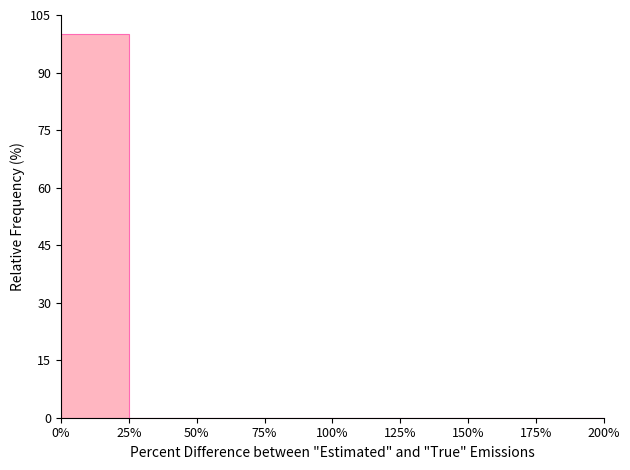

Reading left to right, transcribe this chart: for each bar, give the range it covers on the x-axis and its height. The values are not printed on the chart, so give them approximately, as read against the axis.

0% to 25%: 100
25% to 50%: 0
50% to 75%: 0
75% to 100%: 0
100% to 125%: 0
125% to 150%: 0
150% to 175%: 0
175% to 200%: 0